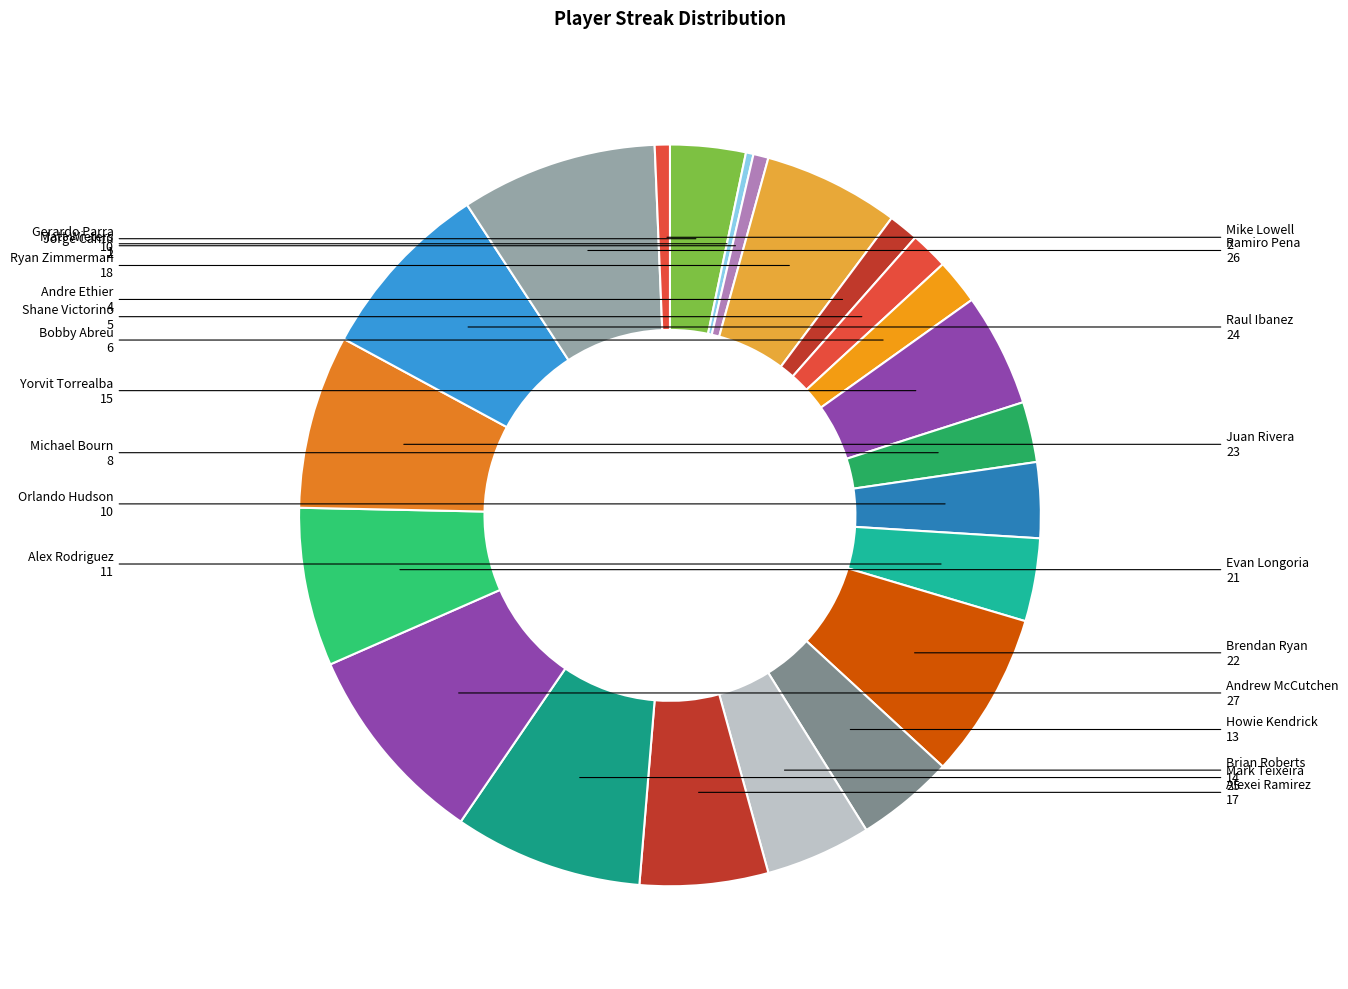

Which has a higher value, Michael Bourn or Alex Rodriguez?

Alex Rodriguez